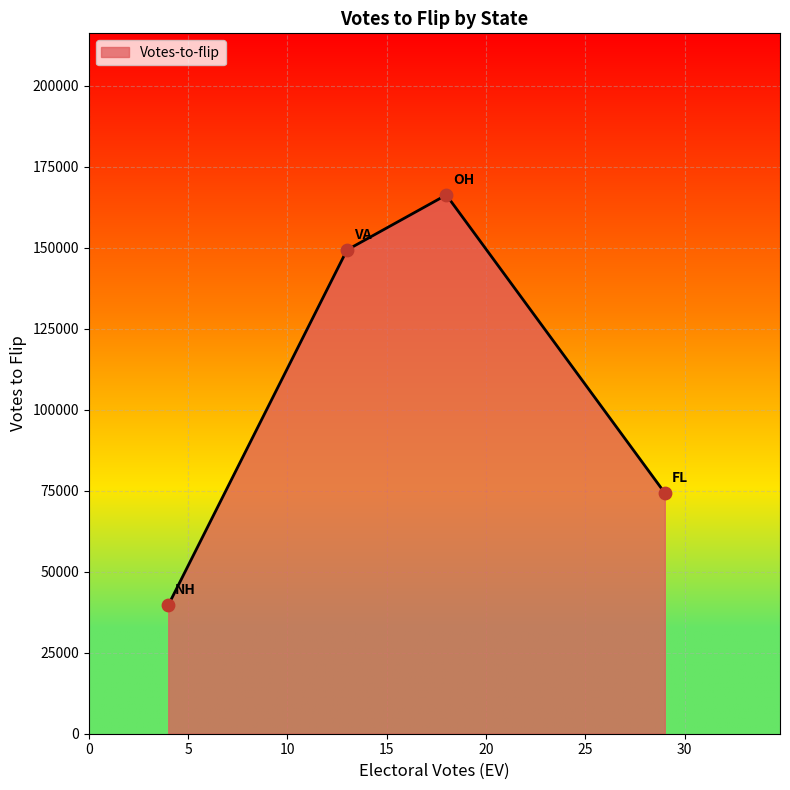

True or false: the data has more than 0 interior local peaks.

True